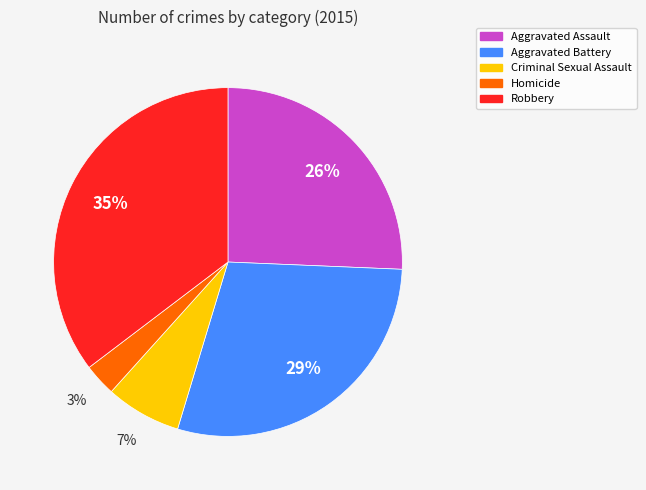

What is the smallest slice in the pie chart?

Homicide